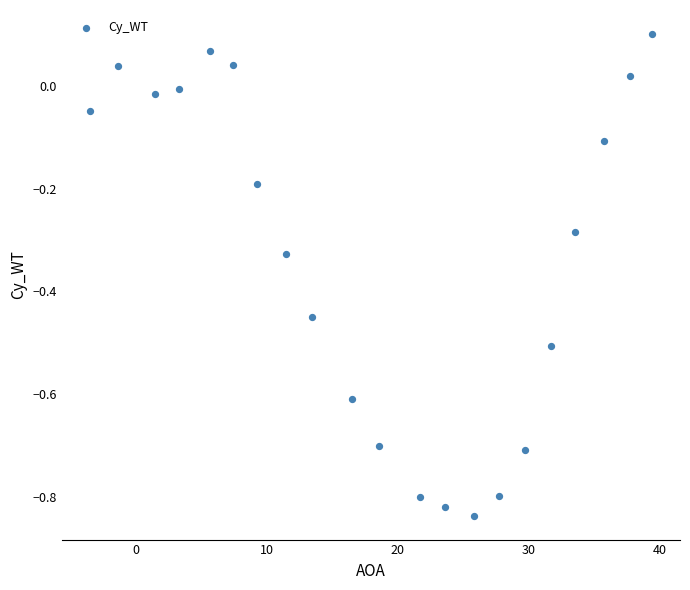

What is the range of X values (max minus min)?

42.9